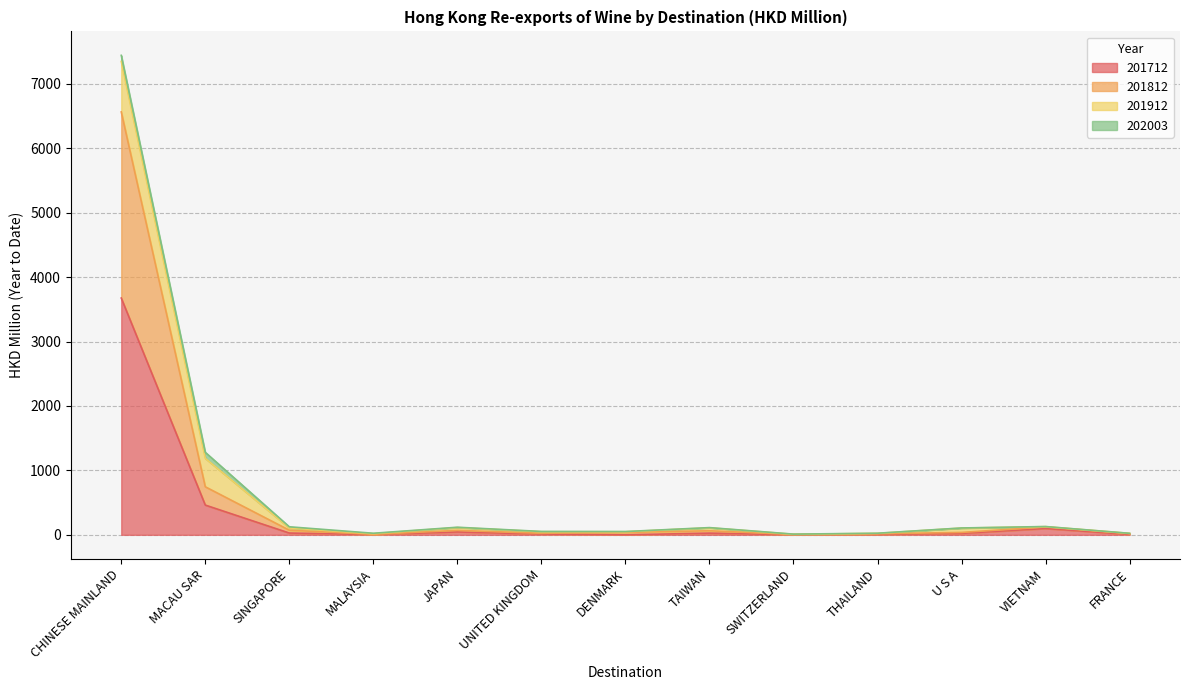

What is the maximum value for 201712?

3675.5